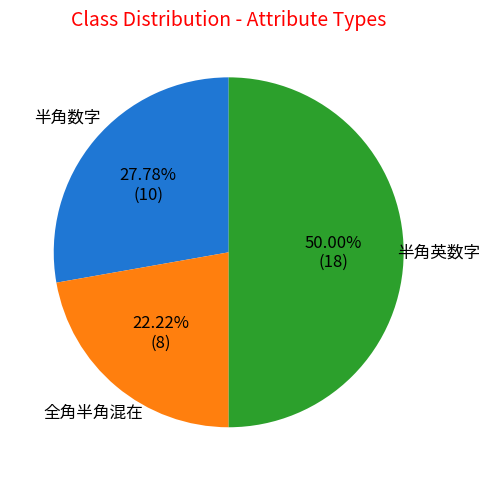

What percentage do 全角半角混在 and 半角英数字 together represent?

72.2%